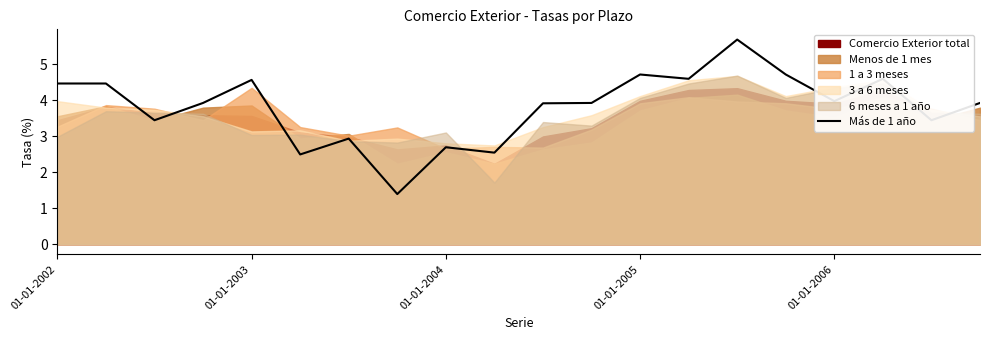

The Más de 1 año series shows 6.1 at 01-01-2002. True or false?

False